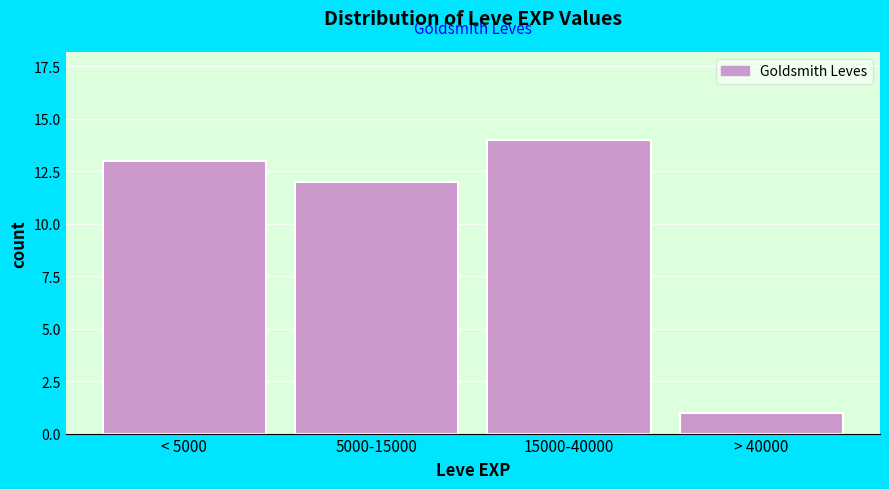

Reading right to left, extract all data points from this chart.

> 40000=1	15000-40000=14	5000-15000=12	< 5000=13